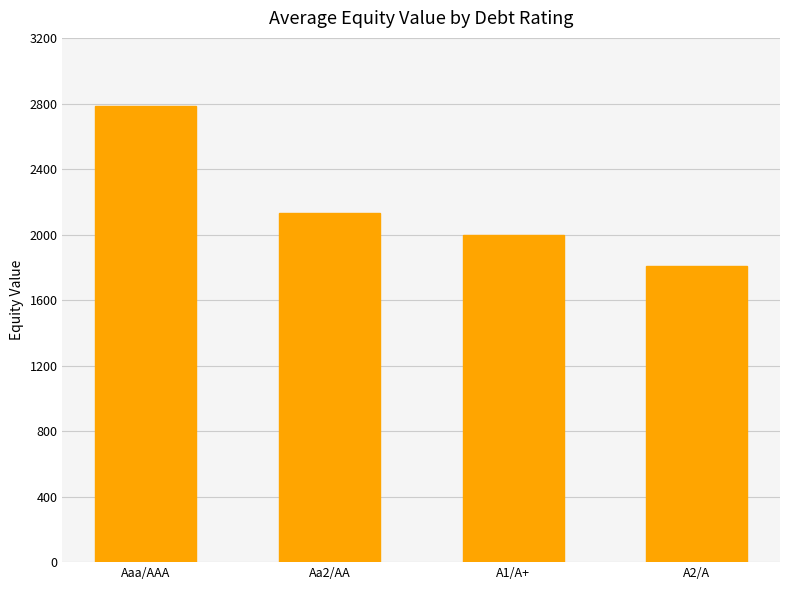

At which label is the value closest to 2298?

Aa2/AA